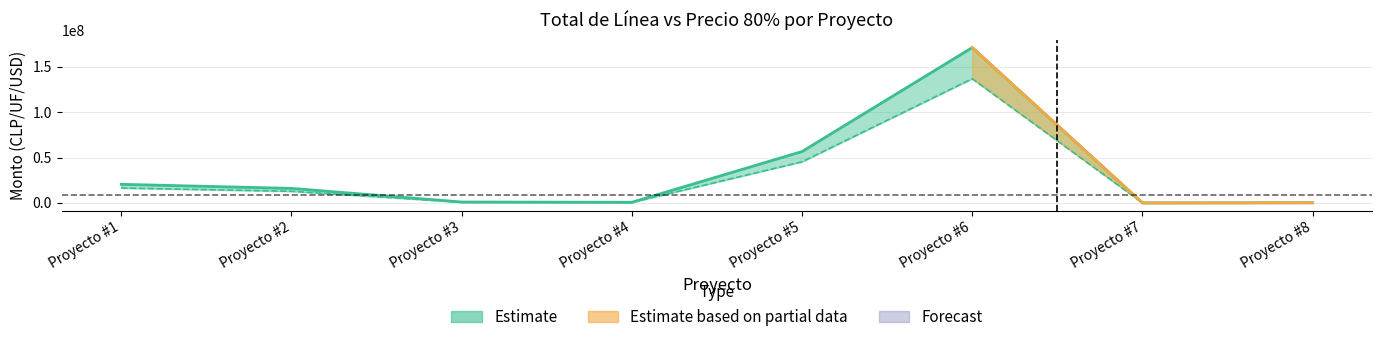

At how many categories does at least one series exceed 85889909?

1